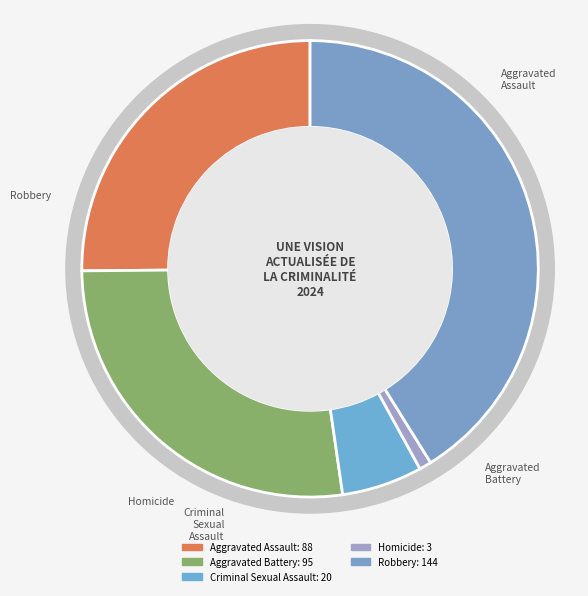

Which slice is the largest?

Robbery